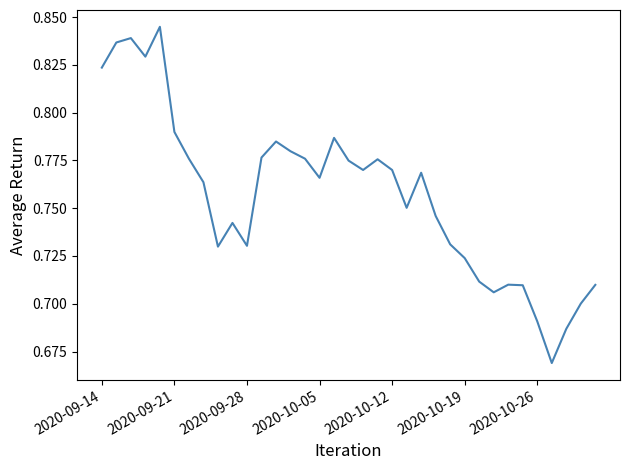

What is the difference between the maximum and minimum values?

0.2